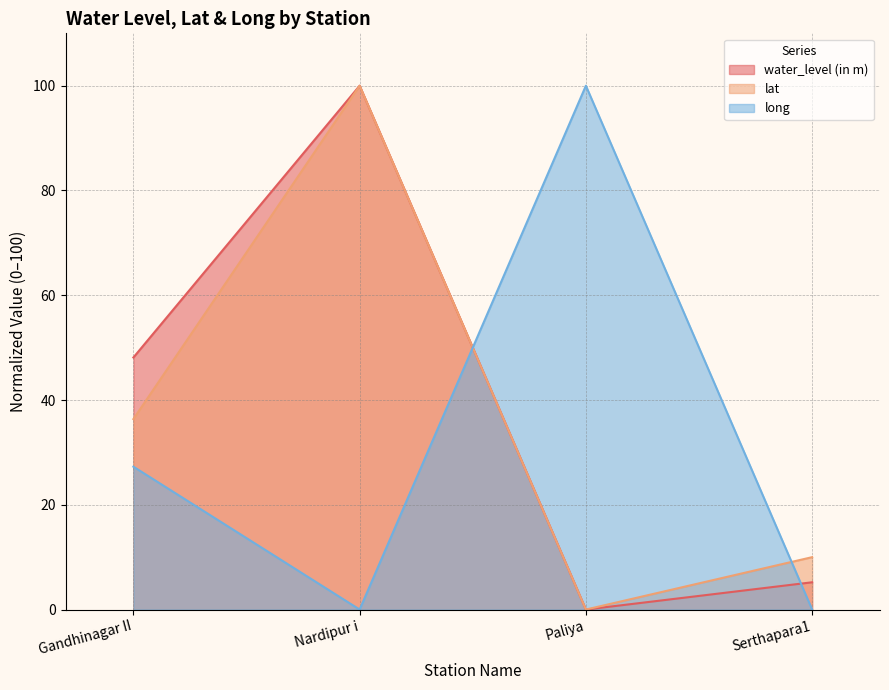

How many lines are shown in the chart?

3